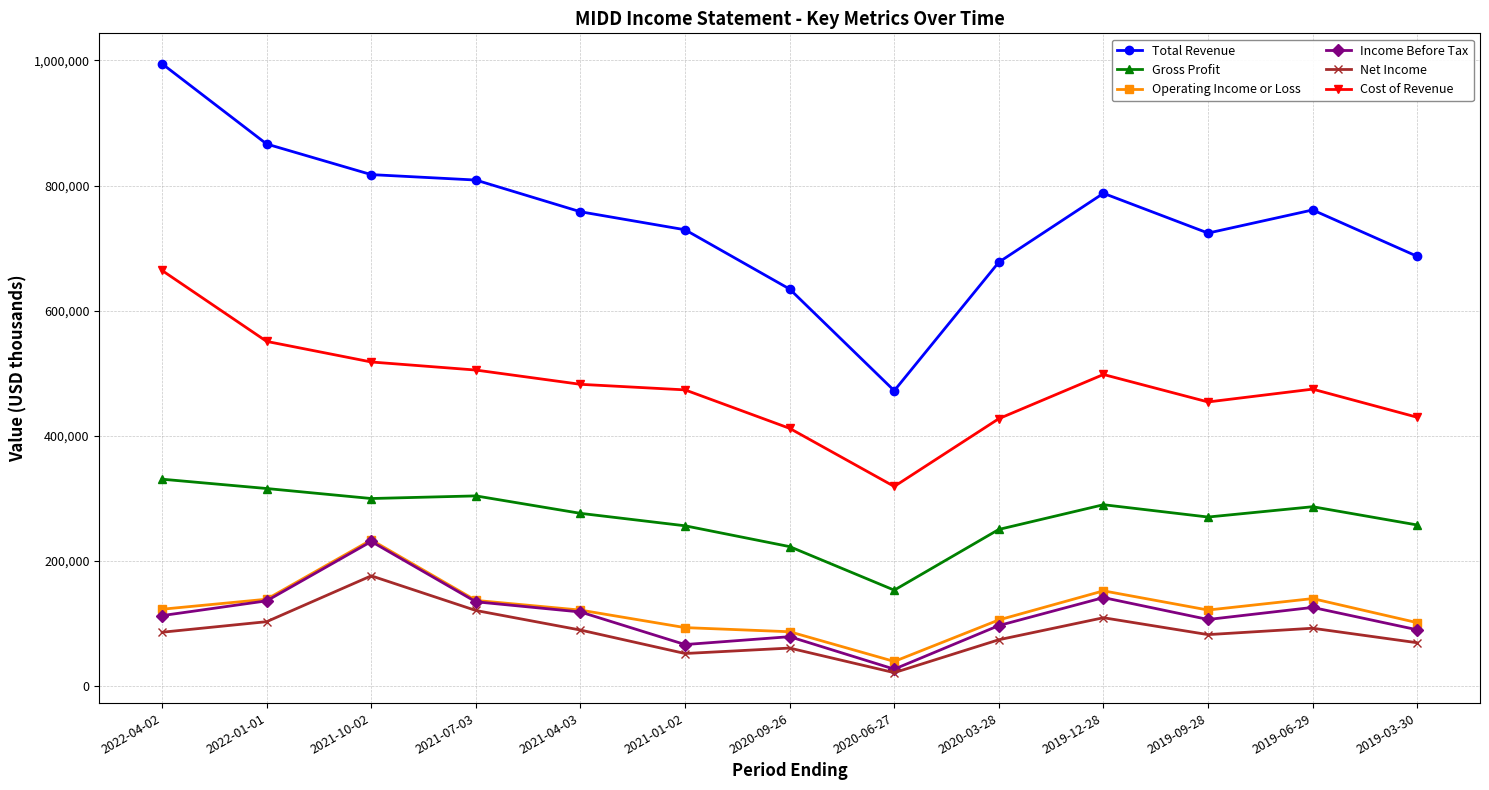

Between 2021-10-02 and 2021-07-03, which series saw the biggest shift?

Operating Income or Loss